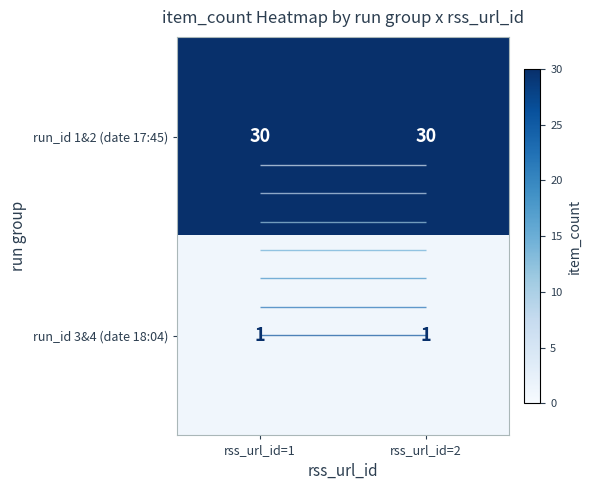

Rank the series at rss_url_id=1 from highest to lowest value.

run_id 1&2 (date 17:45), run_id 3&4 (date 18:04)